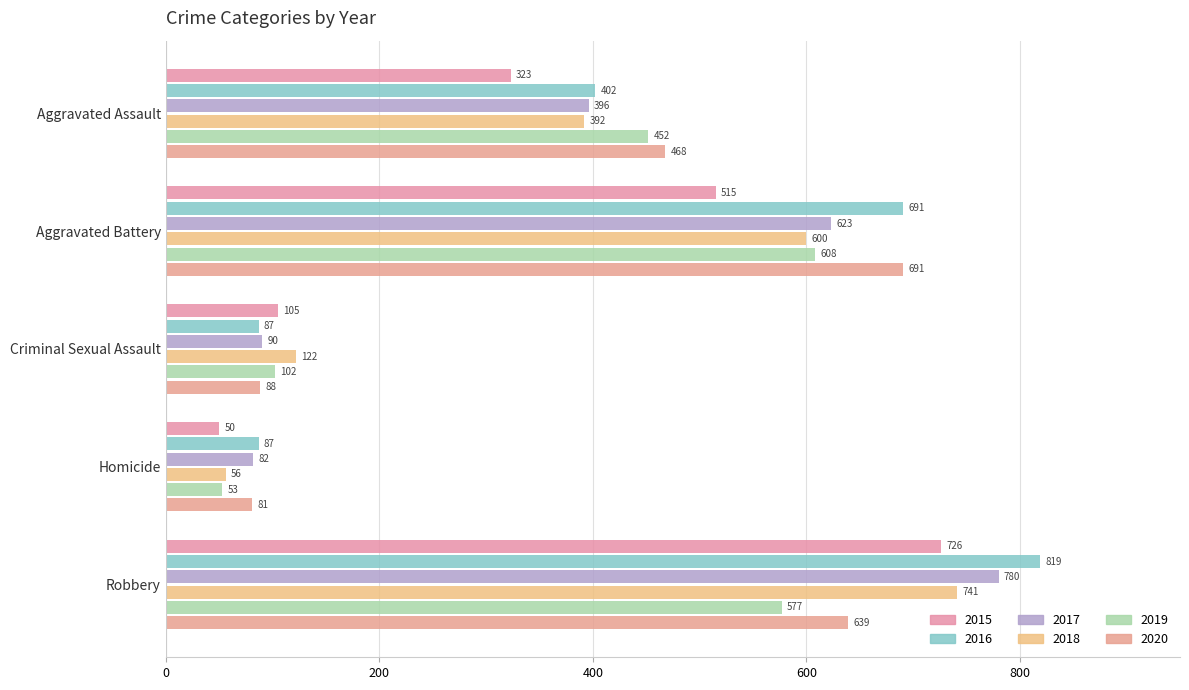

How many data points does each series have?

5